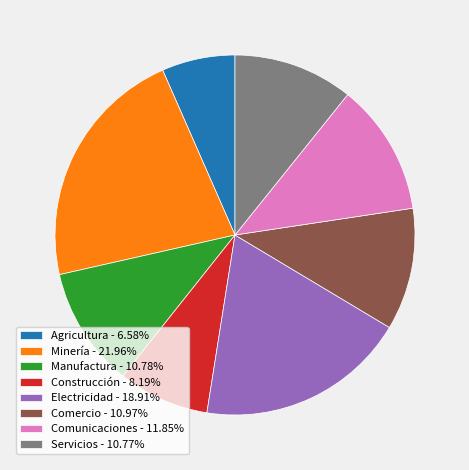

Does any single category account for the majority?

No